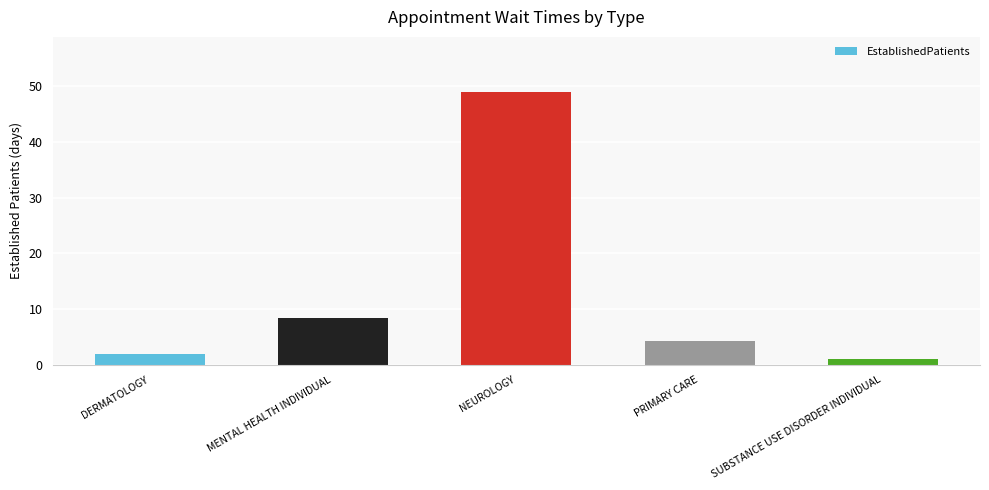

Which has a higher value, PRIMARY CARE or DERMATOLOGY?

PRIMARY CARE